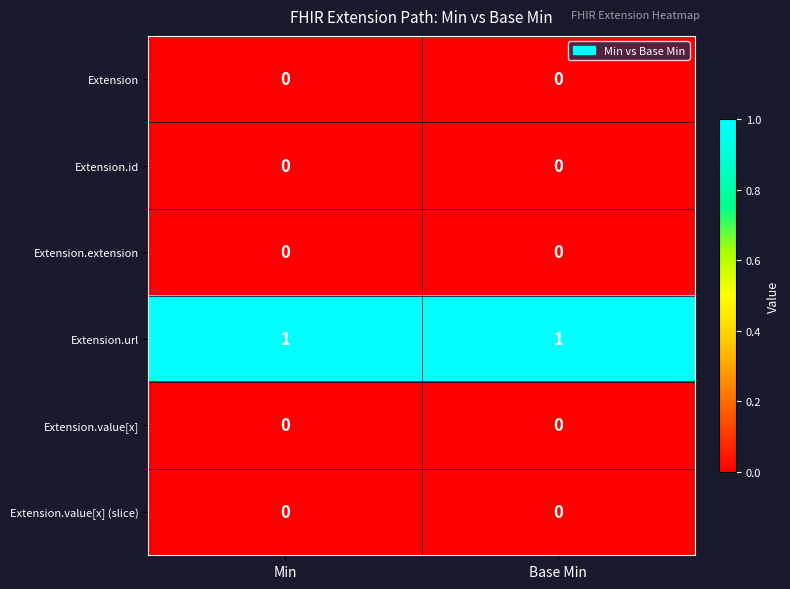

Which series has the largest total across all categories?

Extension.url